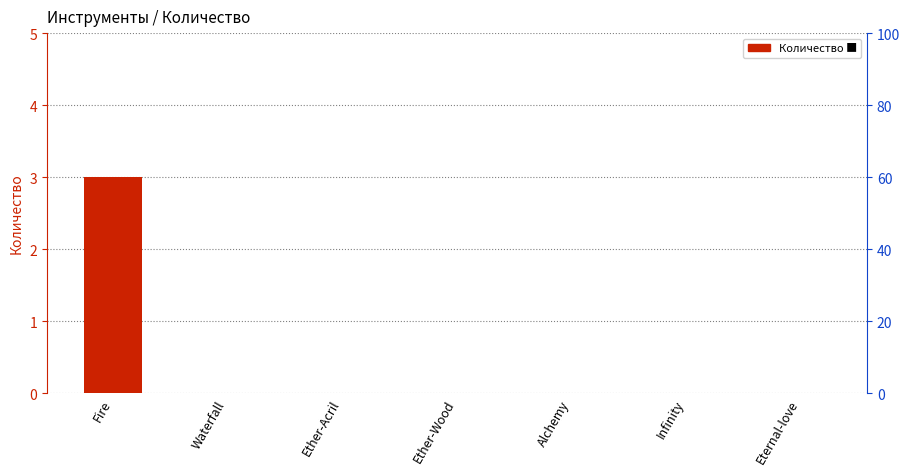

Reading right to left, transcribe all the data shown in this chart.

Eternal-love=0	Infinity=0	Alchemy=0	Ether-Wood=0	Ether-Acril=0	Waterfall=0	Fire=3